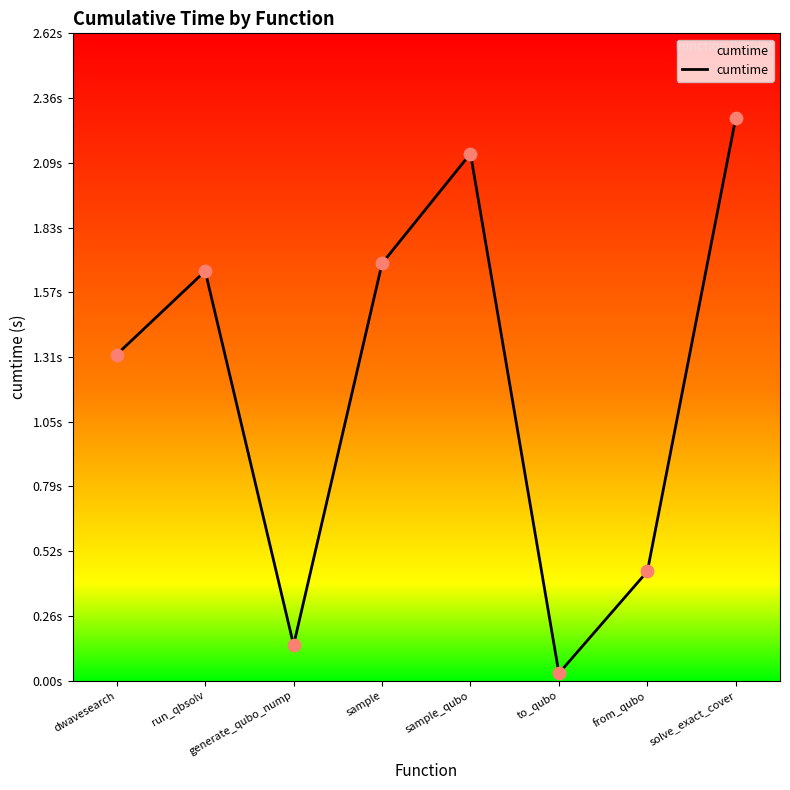

What is the ratio of the value at sample_qubo to the value at run_qbsolv?

1.3